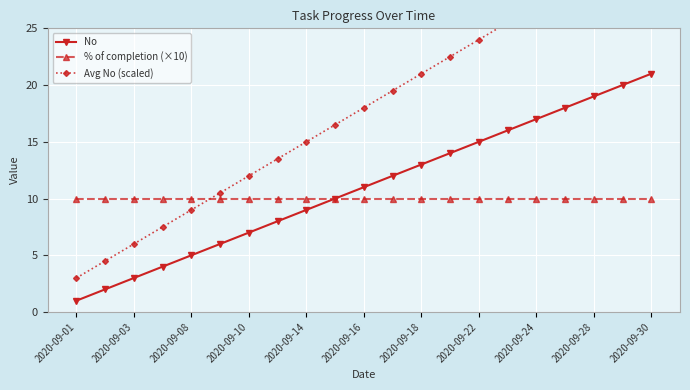

Does the chart display data point markers on the line(s)?

Yes